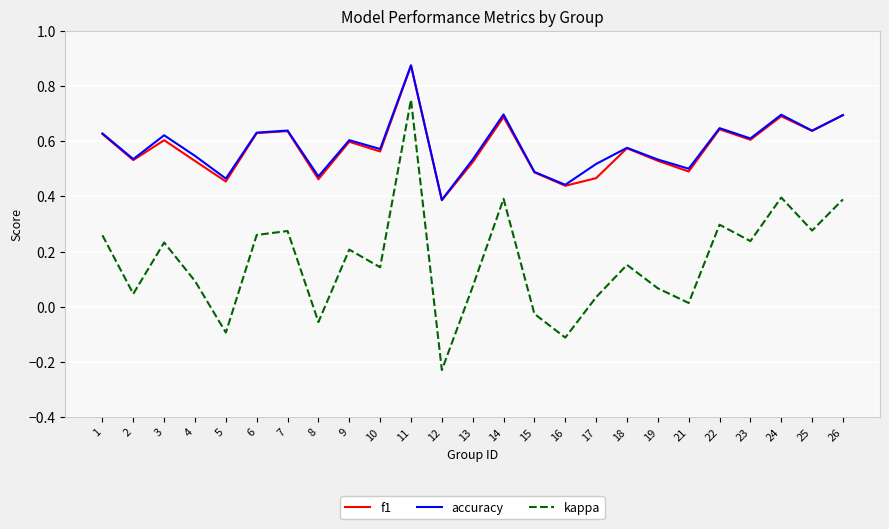

At which category is the sum across all series the highest?

11